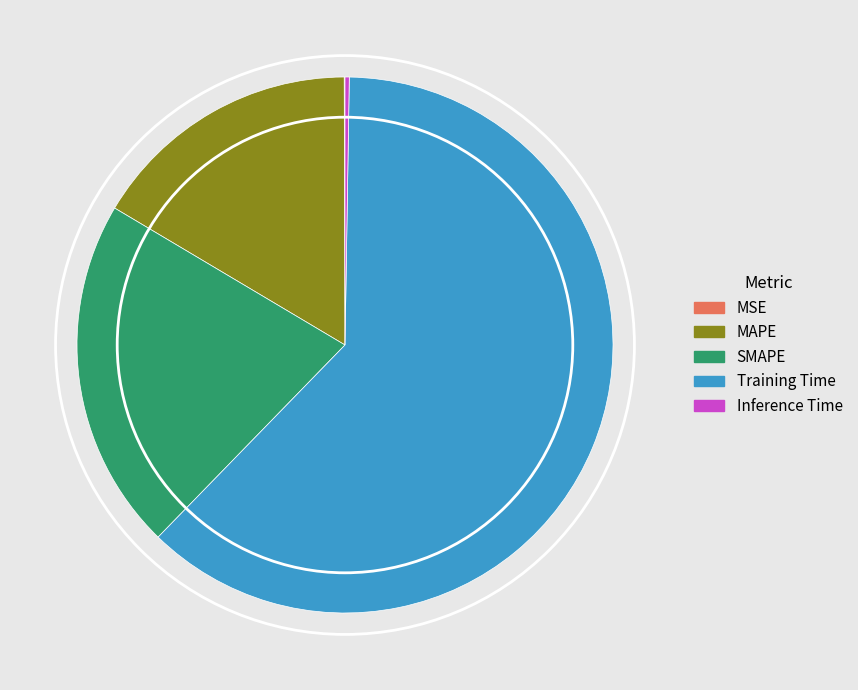

Which slice represents more than half of the pie?

Training Time